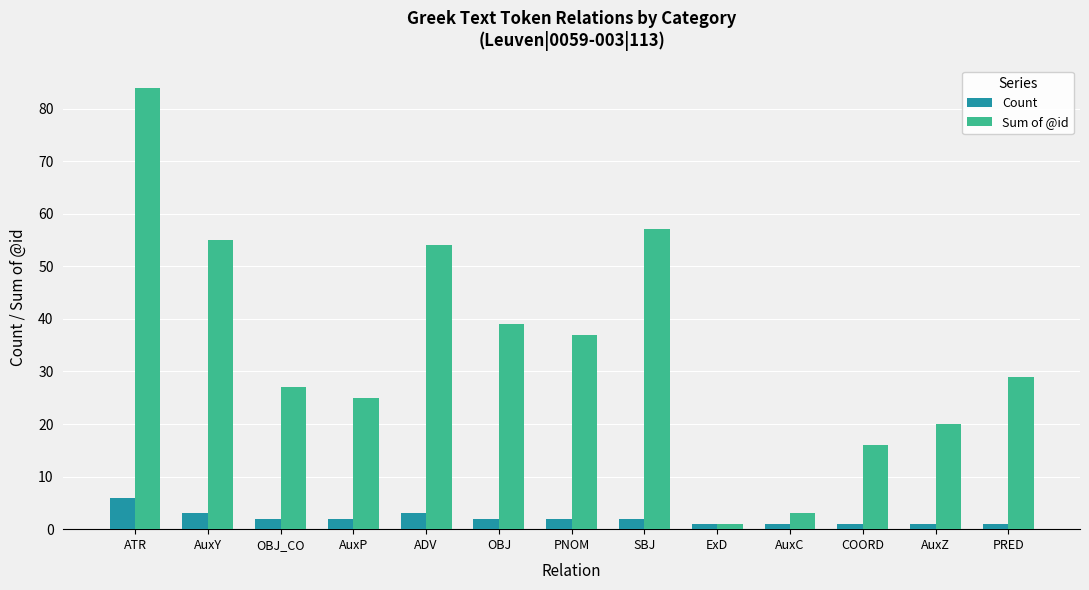

What is the average value of the Sum of @id series?

34